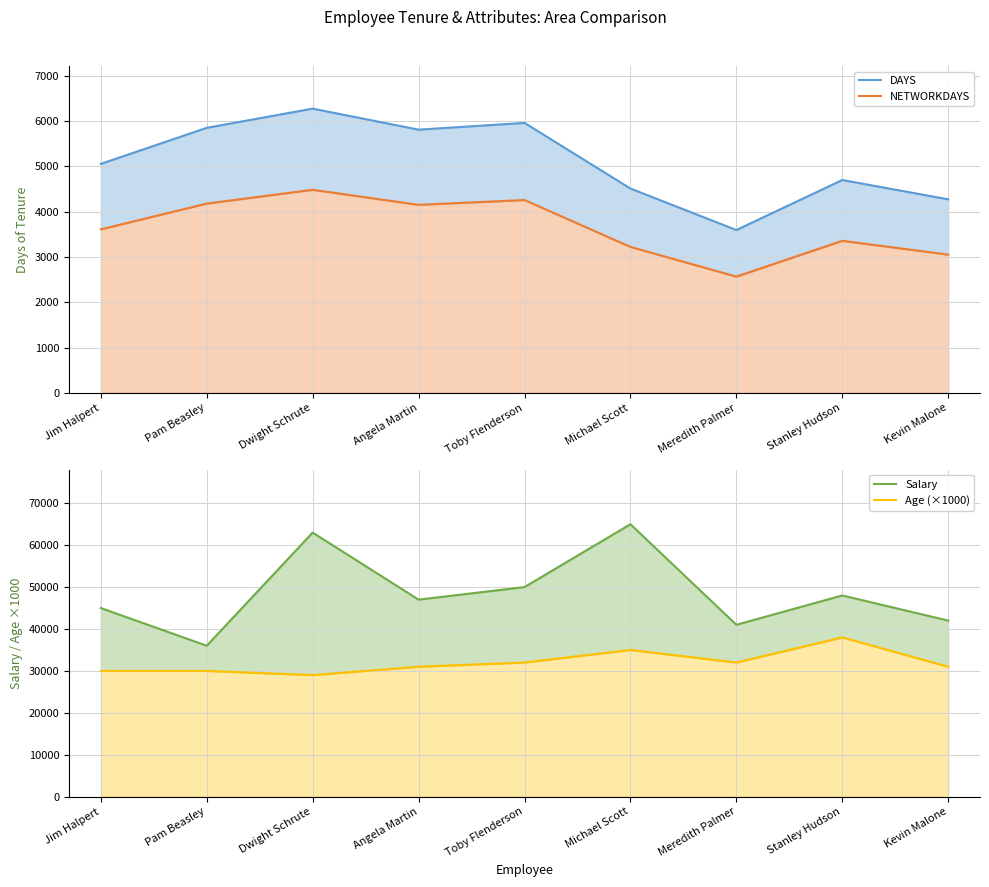

The Age (×1000) series shows 50774 at Michael Scott. True or false?

False